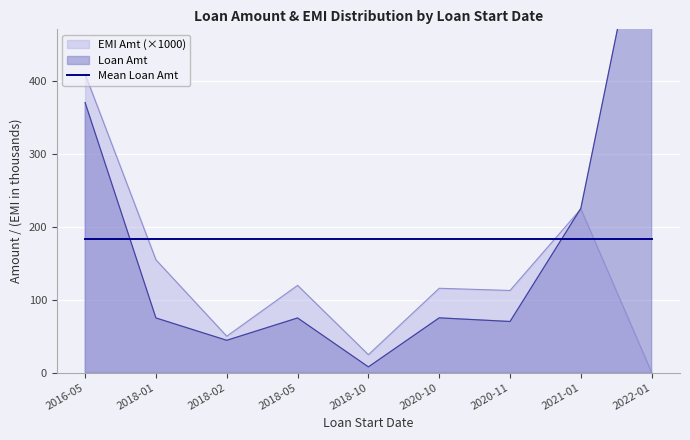

How many lines are shown in the chart?

1